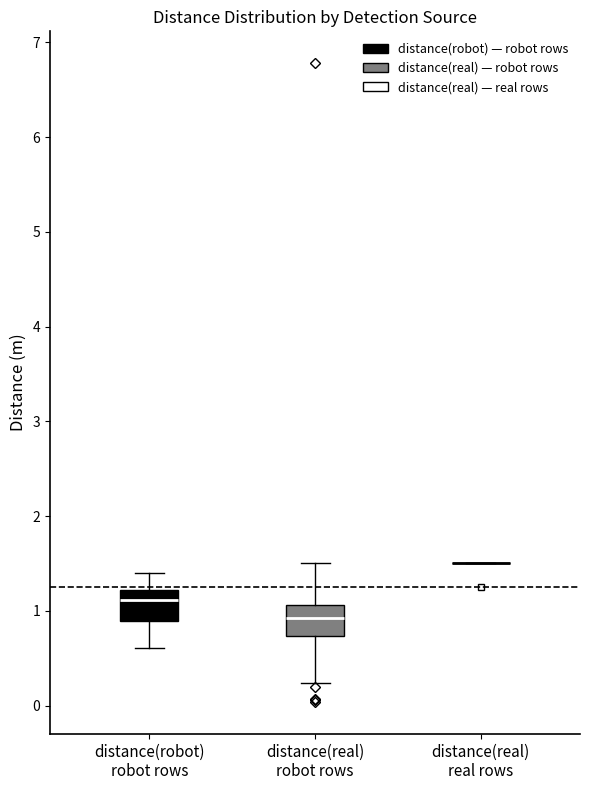

Reading left to right, transcribe this box plot: for each box, give where its median line is, the range the box spans, and where its two whiskers end, as read against the y-axis. The values are not printed on the chart, so give them approximately, as read against the axis.

distance(robot) robot rows: median 1.1, box 0.9 to 1.2, whiskers 0.6 to 1.4
distance(real) robot rows: median 0.9, box 0.7 to 1.1, whiskers 0.2 to 1.5
distance(real) real rows: box collapsed to a line at 1.5, whiskers 1.5 to 1.5